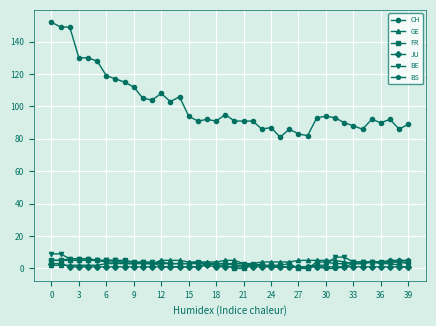

Which series has the largest range (max minus min)?

CH